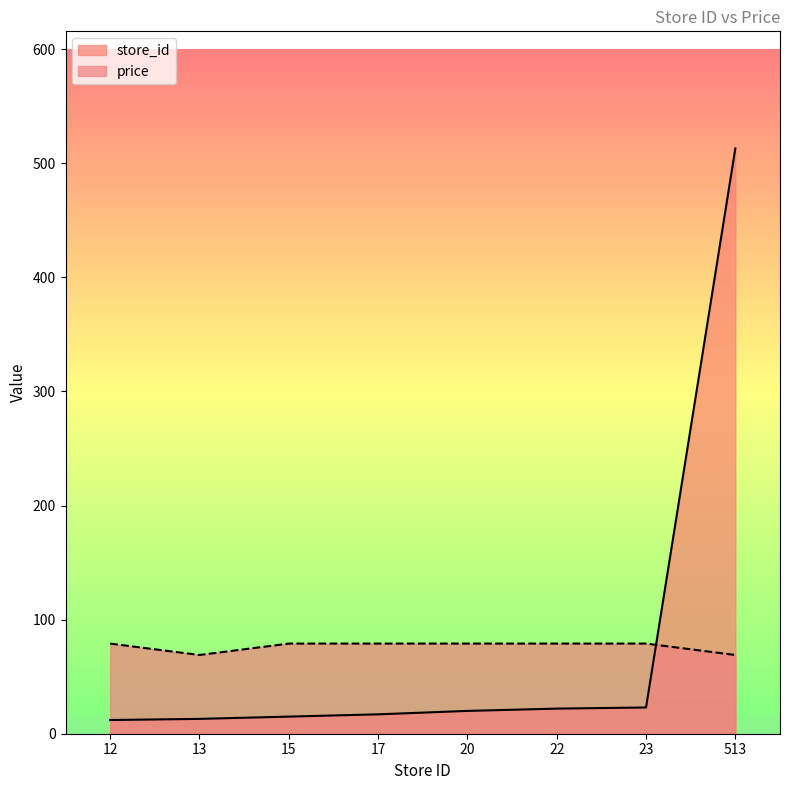

What is the difference between the highest and lowest values at 12?

67